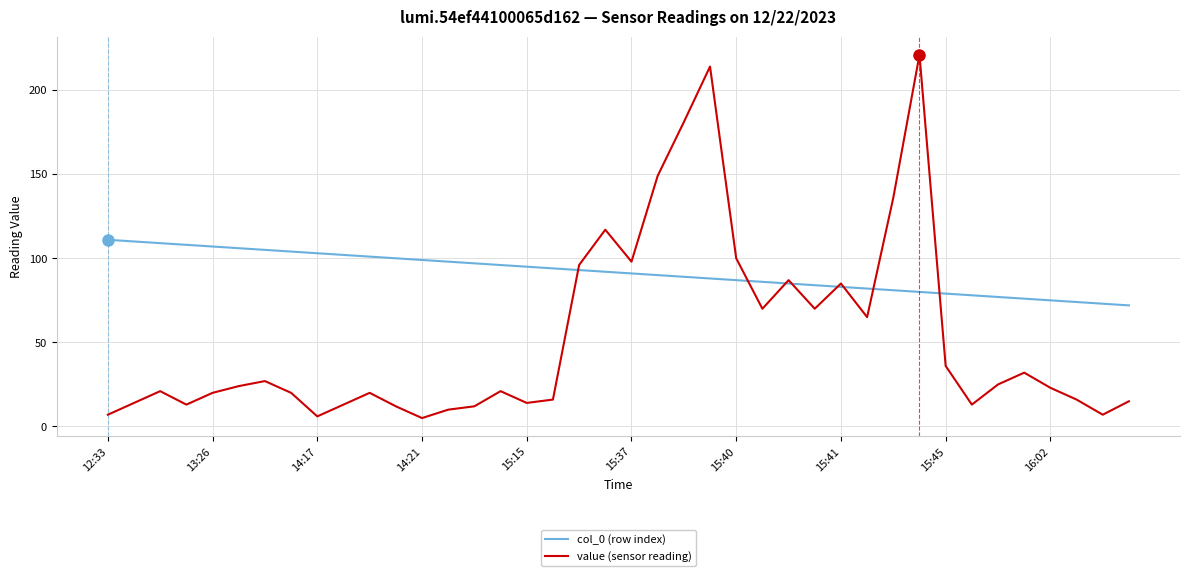

Which series has the widest spread of values?

value (sensor reading)